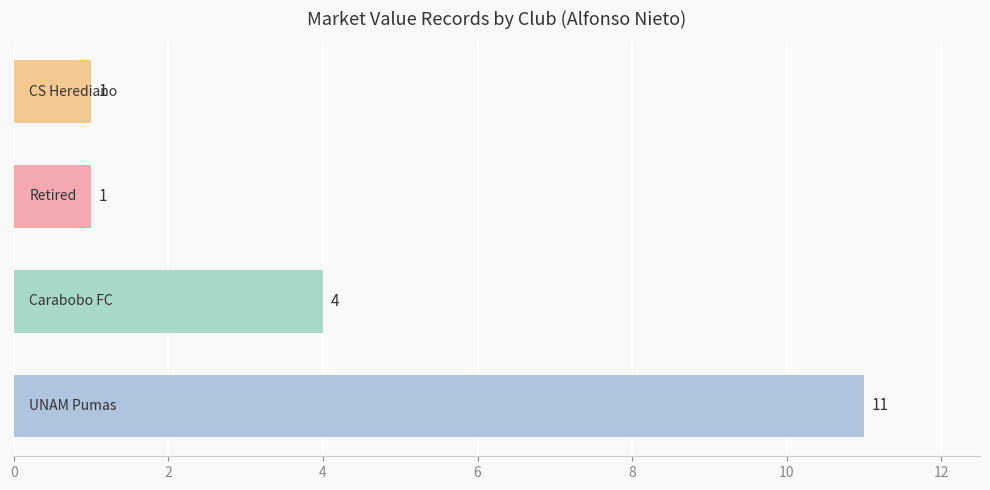

Reading bottom to top, list all the values displayed in this chart.

11	4	1	1